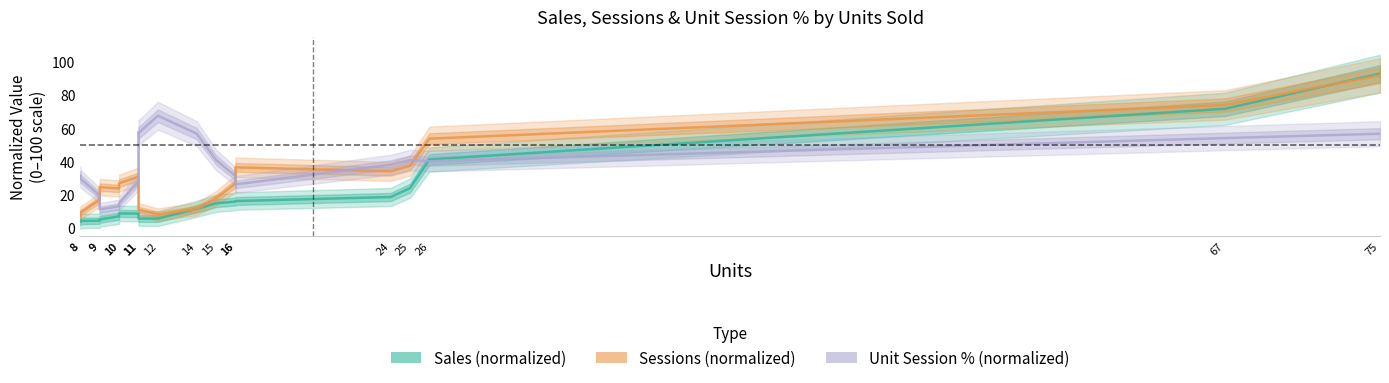

Reading left to right, transcribe all the data shown in this chart.

Sales (normalized): 8=3.7	8=4.0	9=4.2	9=4.9	10=6.8	10=8.5	11=8.5	11=7.5	11=5.5	12=5.4	14=11.4	15=14.7	16=15.7	16=16.0	24=18.5	25=23.8	26=41.1	67=71.7	75=92.9
Sessions (normalized): 8=7.2	8=8.9	9=16.7	9=24.4	10=23.6	10=26.7	11=30.7	11=16.4	11=10.9	12=8.0	14=11.2	15=17.7	16=26.6	16=36.3	24=34.0	25=37.3	26=53.6	67=74.0	75=91.9
Unit Session % (normalized): 8=31.4	8=29.7	9=19.4	9=11.0	10=12.9	10=14.6	11=27.8	11=57.5	11=57.0	12=67.5	14=56.7	15=40.8	16=31.0	16=26.1	24=37.9	25=40.7	26=40.1	67=54.0	75=56.6